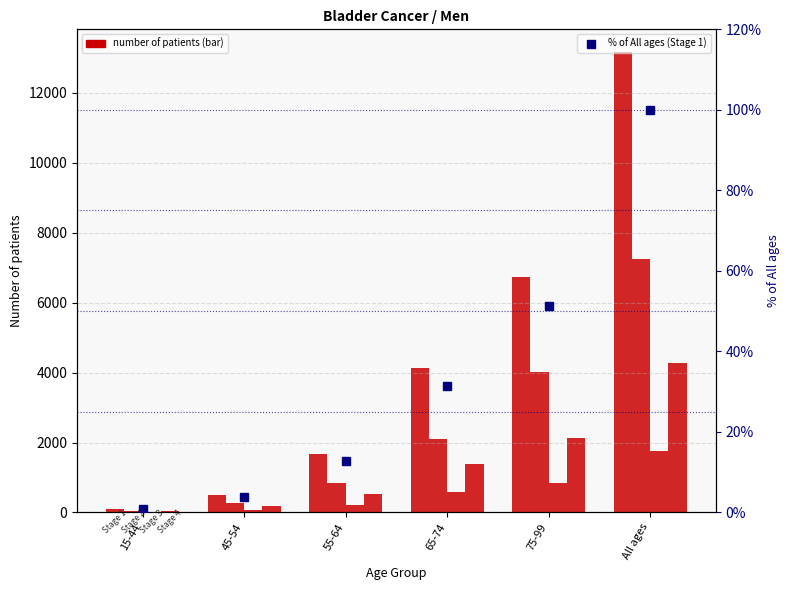

Reading left to right, list all the values displayed in this chart.

Stage 1: 102.0	500.0	1682.0	4145.0	6734.0	13163.0
Stage 2: 35.0	261.0	830.0	2110.0	4012.0	7248.0
Stage 3: 21.0	77.0	214.0	592.0	841.0	1745.0
Stage 4: 47.0	181.0	539.0	1388.0	2132.0	4287.0
% of All ages (Stage 1): 0.8	3.8	12.8	31.5	51.2	100.0